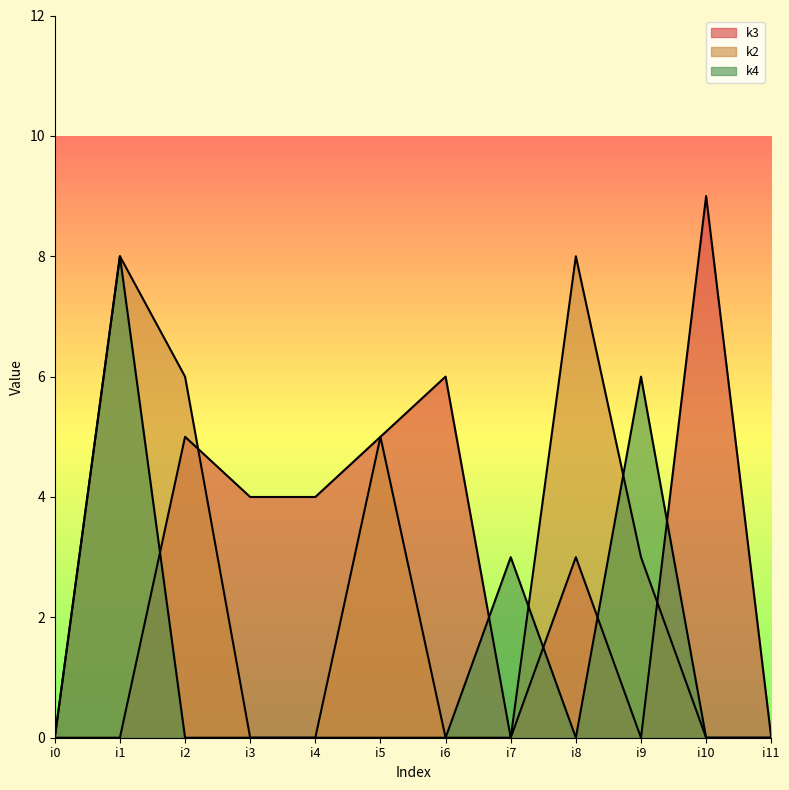

How many lines are shown in the chart?

3